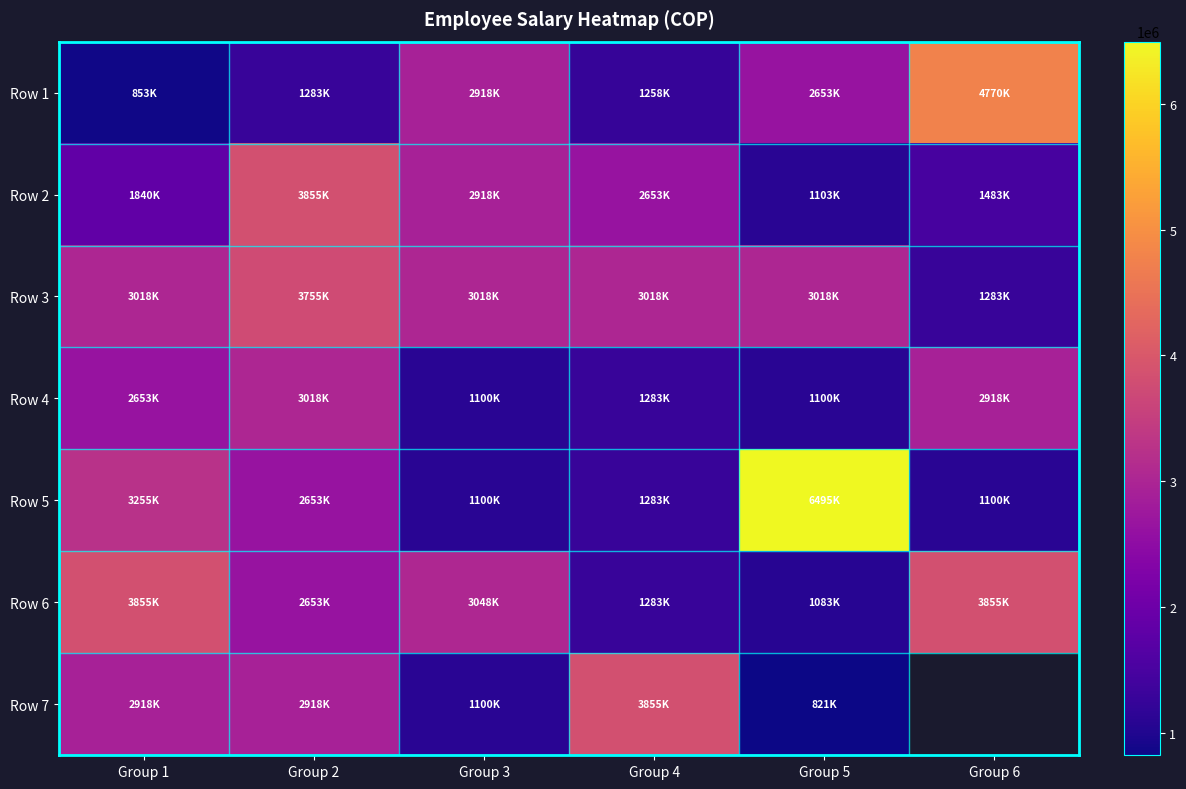

What is the average value of the Row 2 series?

2308760.0